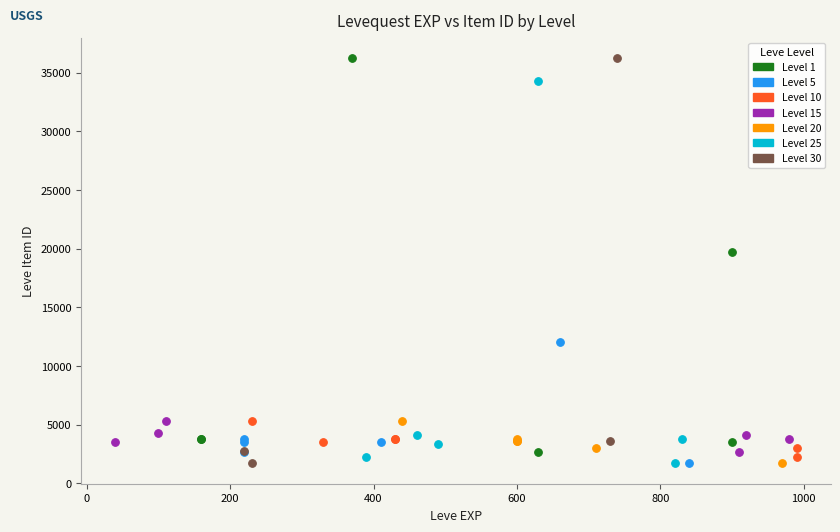

What are all the series names shown in the legend?

Level 1, Level 5, Level 10, Level 15, Level 20, Level 25, Level 30